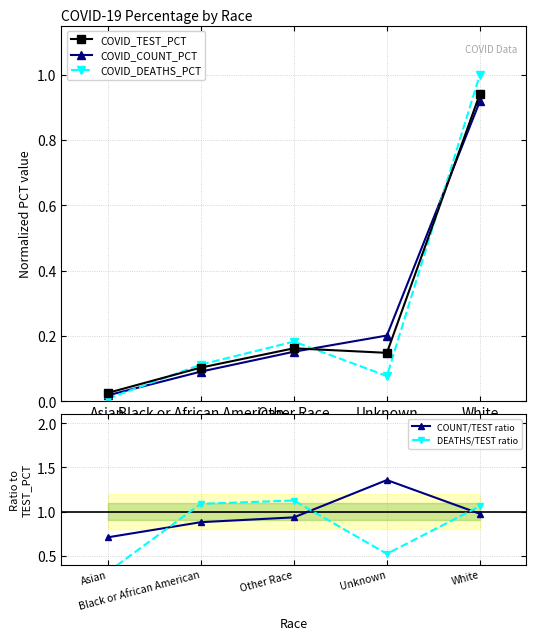

How many interior local peaks does the COVID_DEATHS_PCT series have?

1